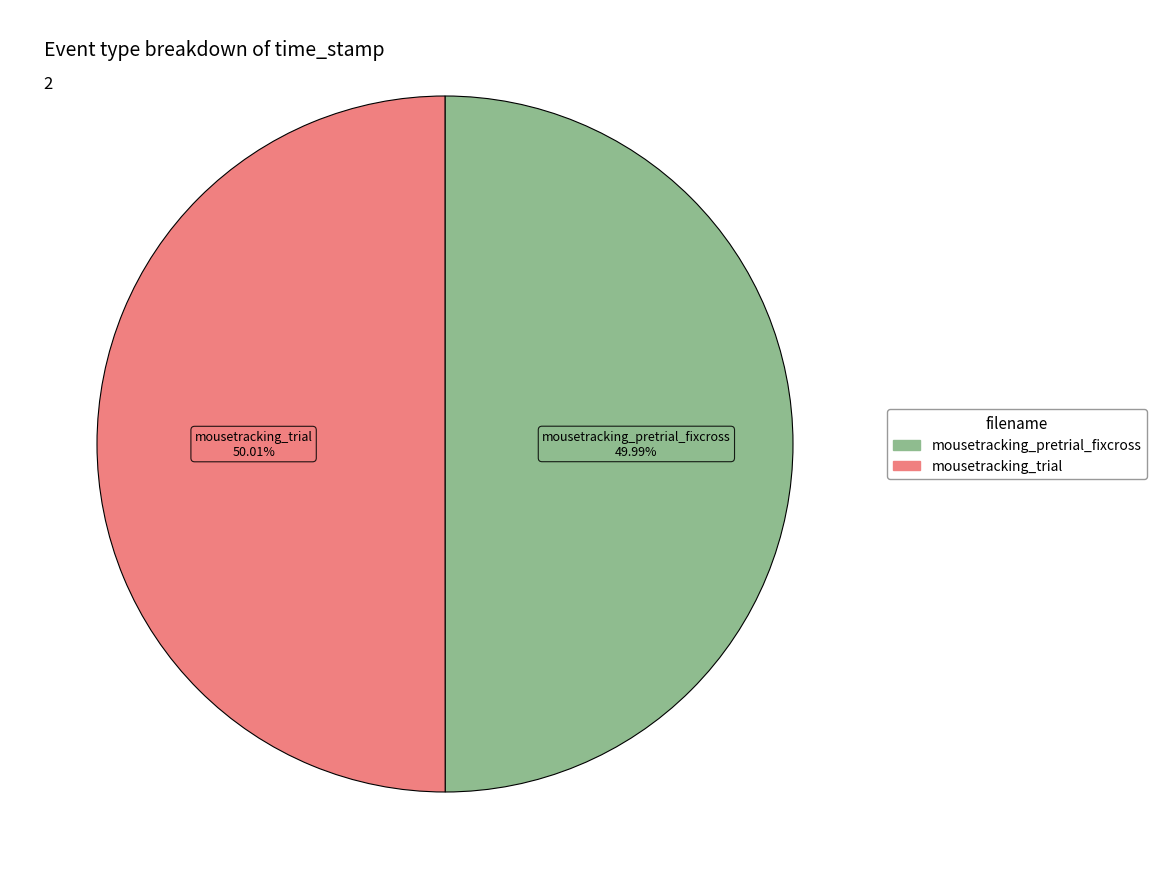

Is the sum of mousetracking_pretrial_fixcross and mousetracking_trial greater than half?

Yes